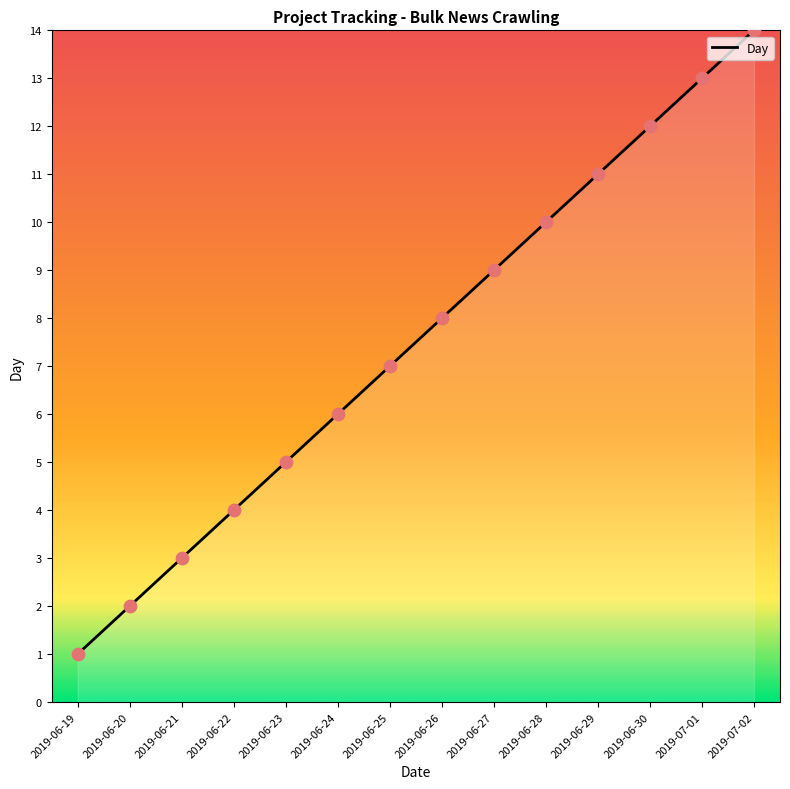

What is the change in value from 2019-06-21 to 2019-06-24?

+3